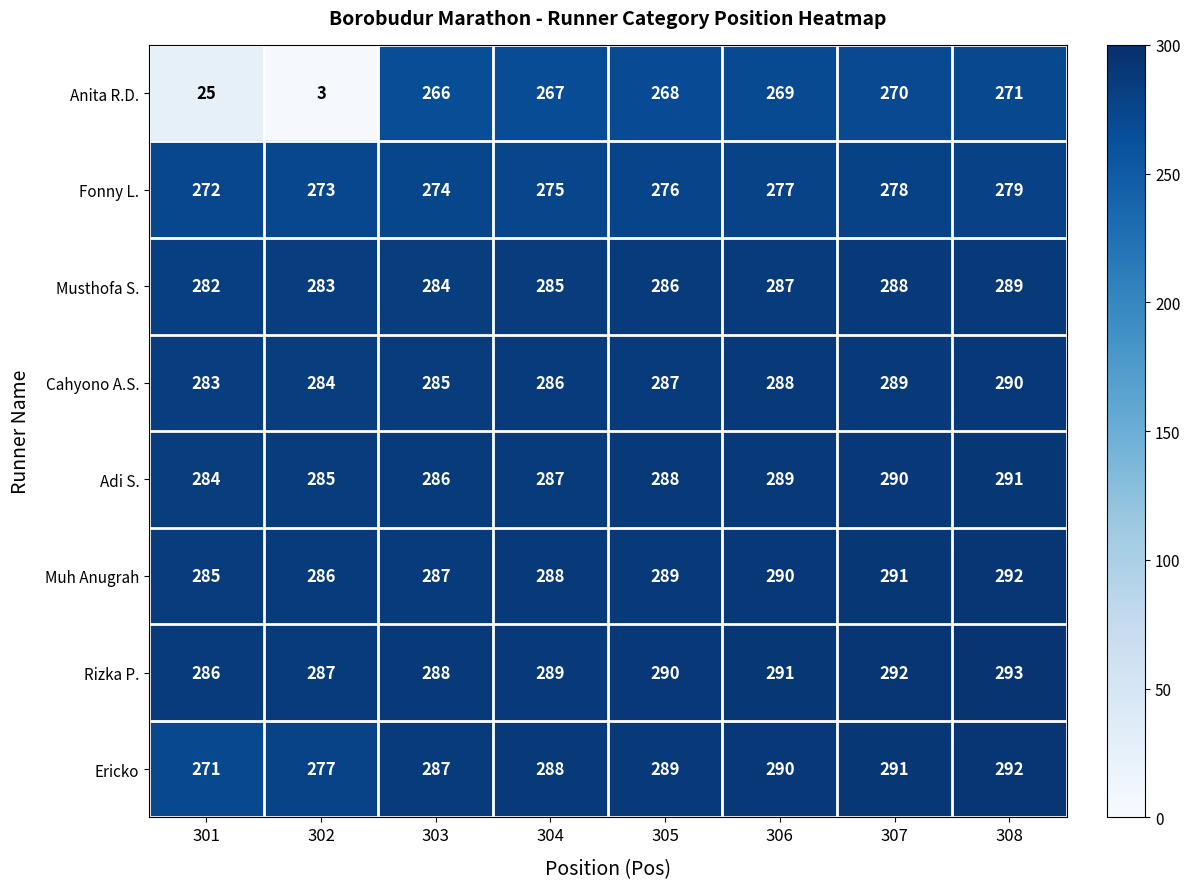

Which series has the widest spread of values?

Anita R.D.